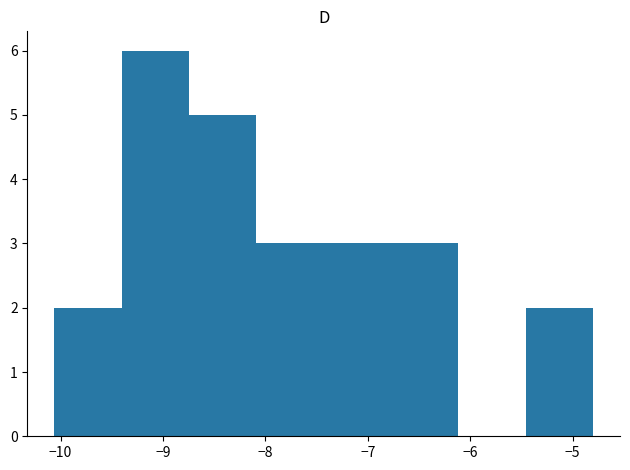

How tall is the bar that spans -6.8 to -6.1 on the x-axis? Neither the bar edges nor the heights are printed on the chart, so give them approximately, as read against the axes.

3